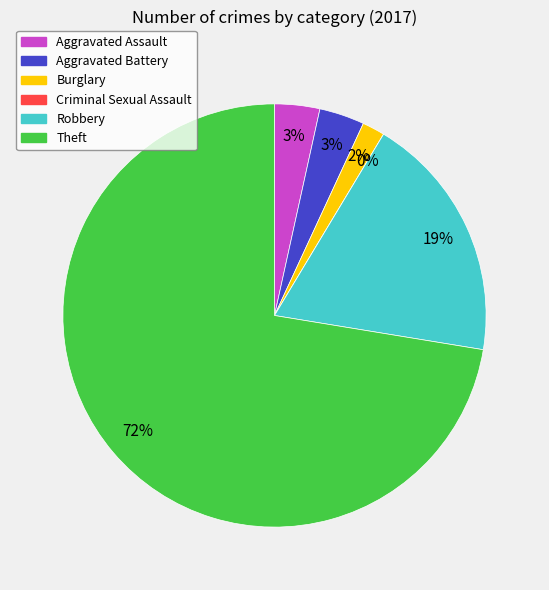

Rank the categories by value from lowest to highest.

Criminal Sexual Assault, Burglary, Aggravated Assault, Aggravated Battery, Robbery, Theft